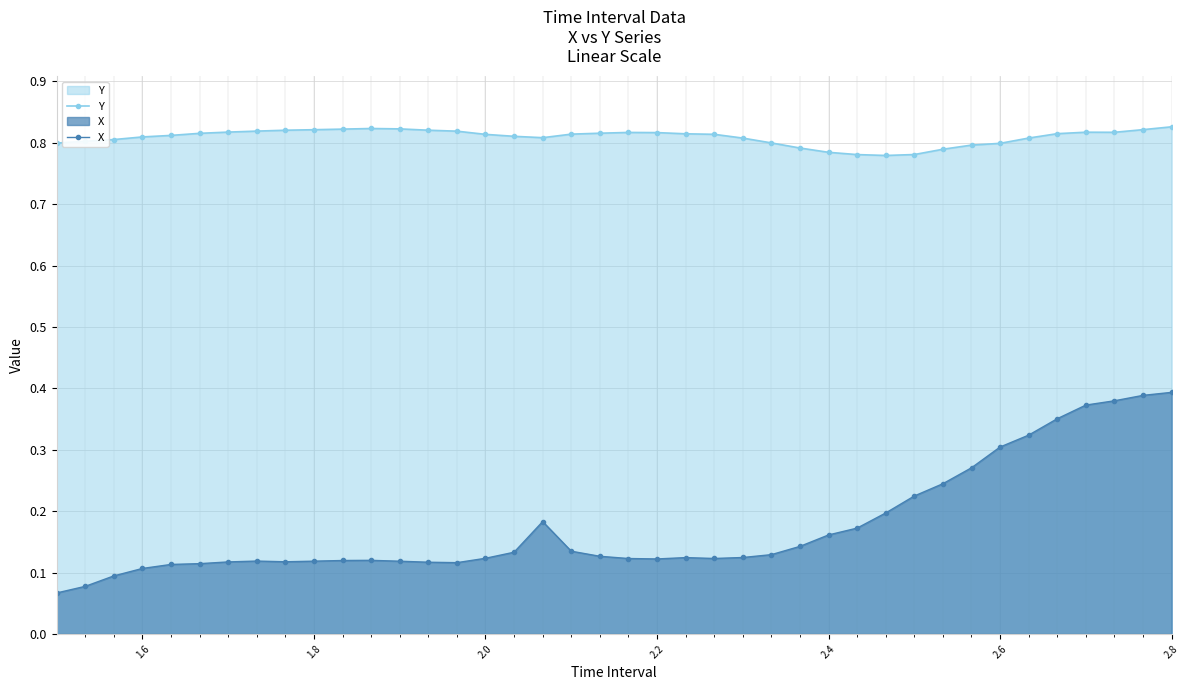

Rank the series at 2.6 from lowest to highest value.

X, Y